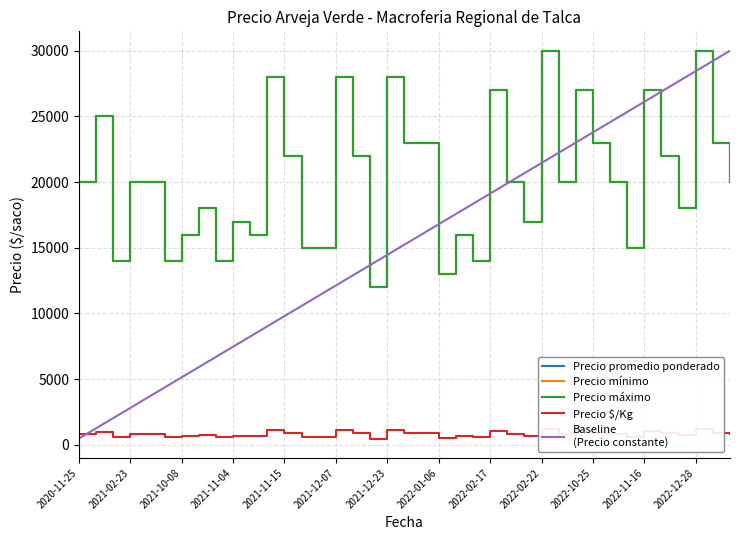

What is the total value across all series at 2021-10-08?

44593.7